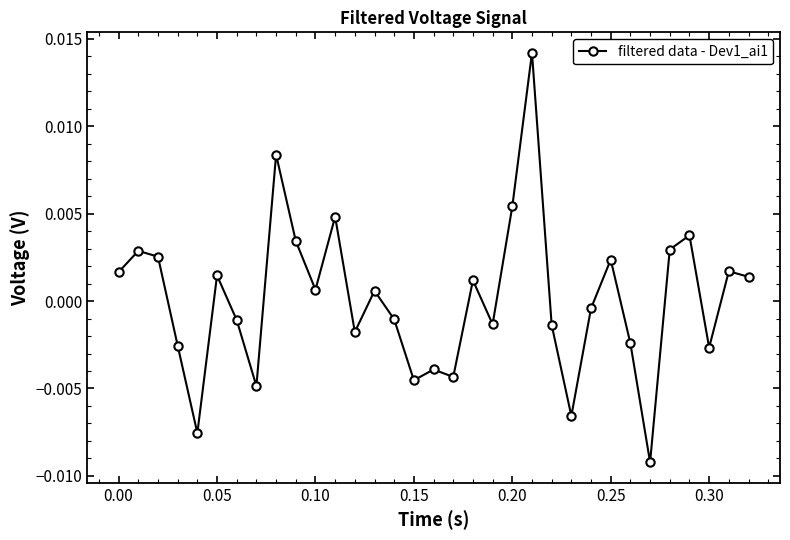

How many values are below zero?

16